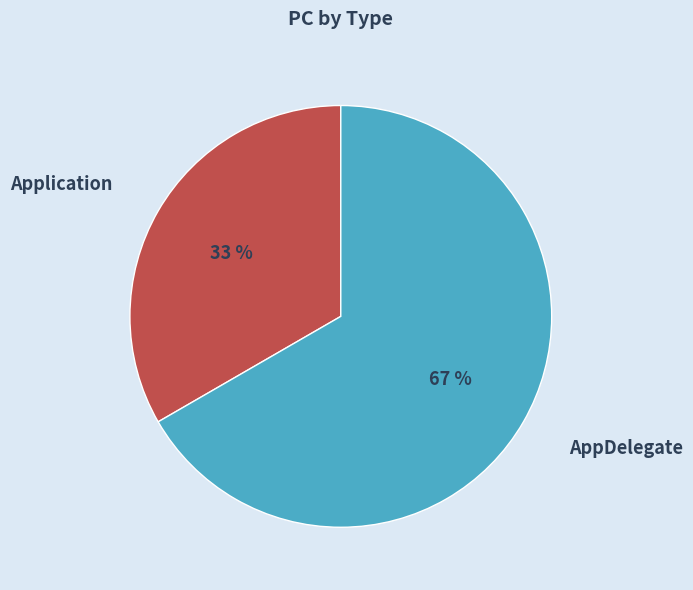

Is Application the majority of the pie?

No